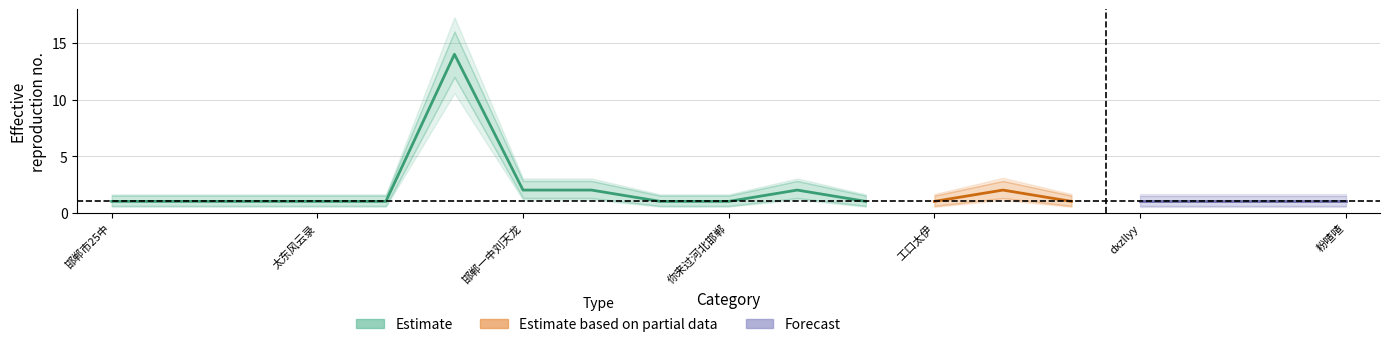

What is the sum of all Estimate_lower values?

25.6